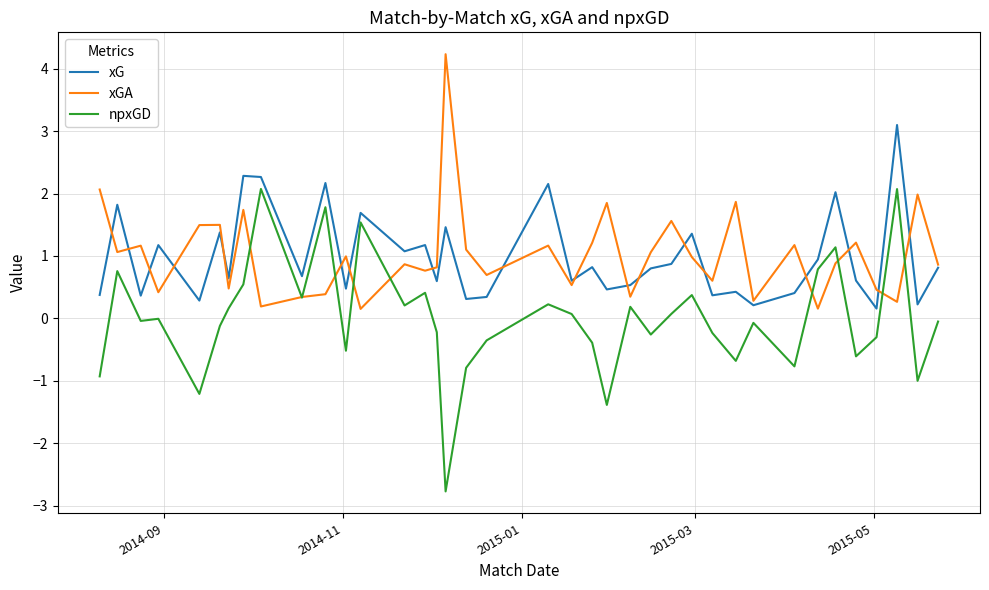

What is the maximum value for xGA?

4.2